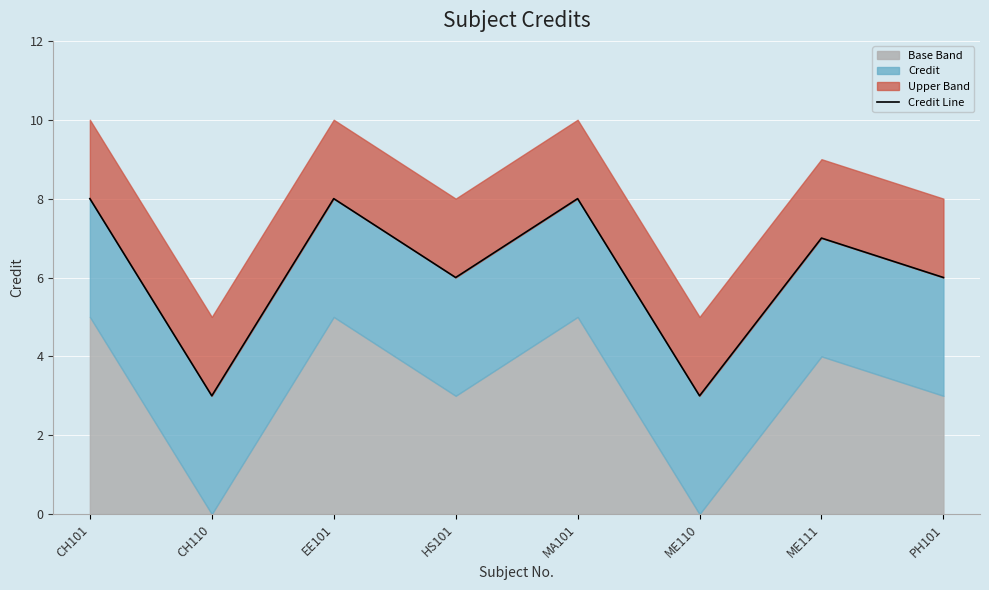

The value at PH101 is 9. True or false?

False